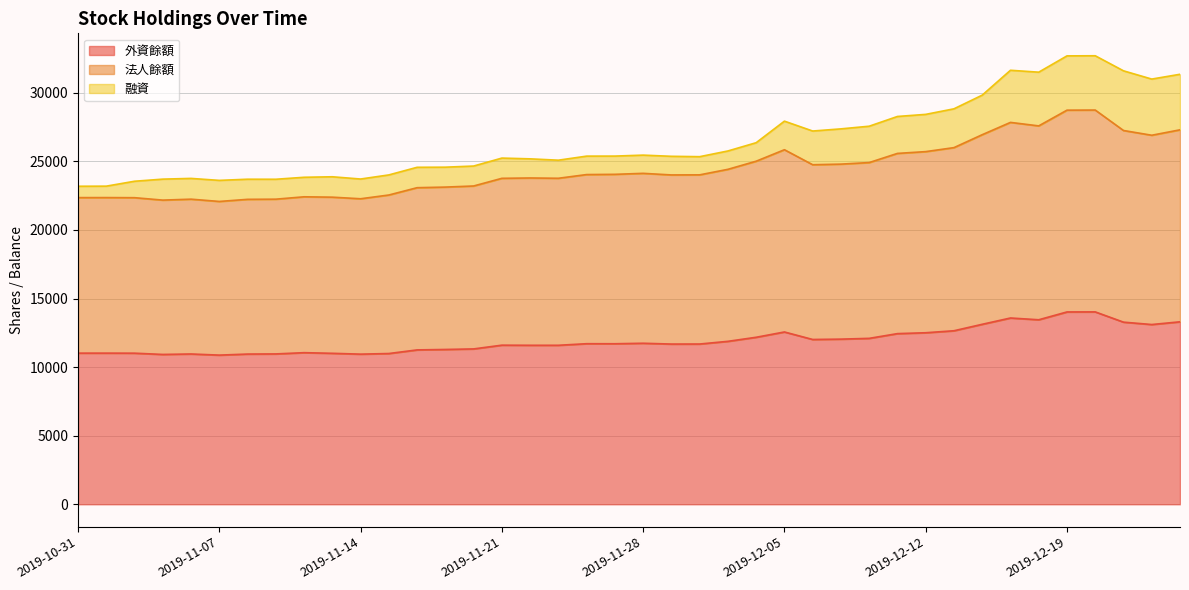

What is the difference between the maximum and minimum values in the 外資餘額 series?

3151